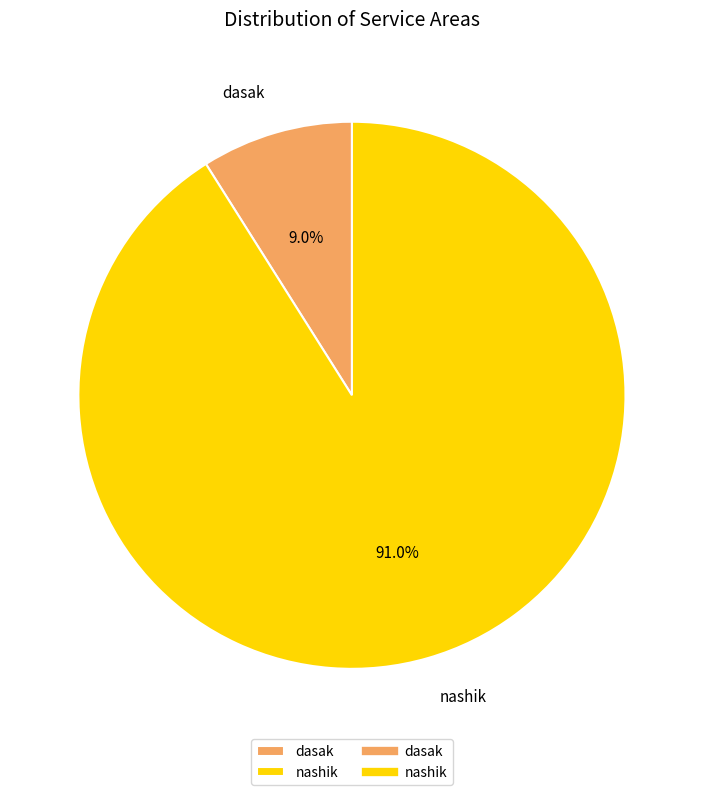

What percentage is the nashik slice, to the nearest percent?

91%